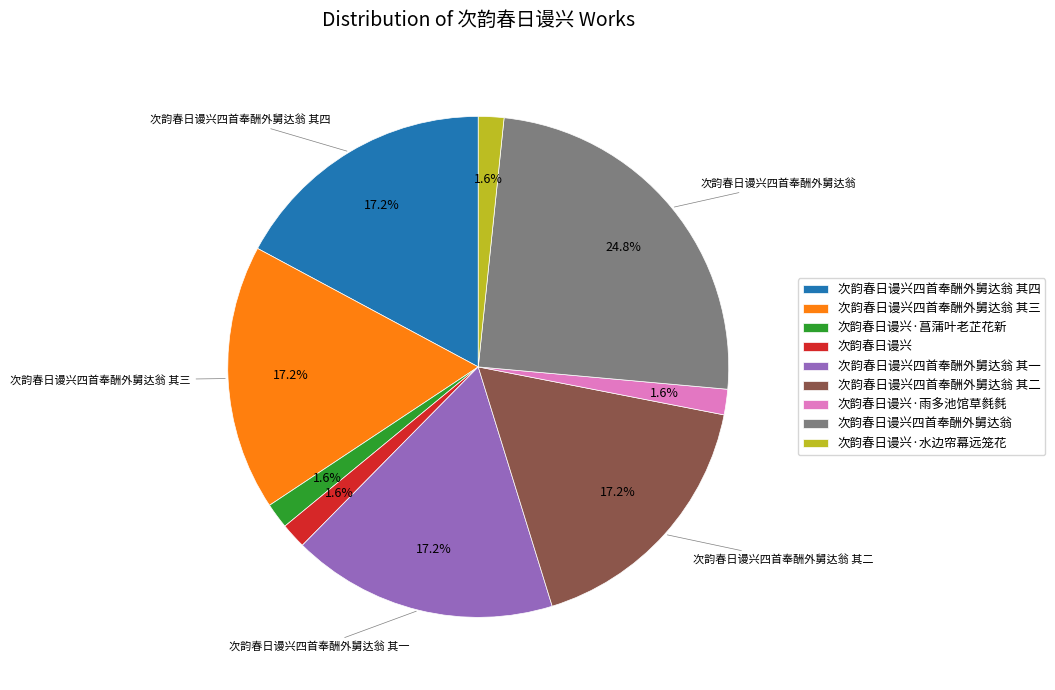

To the nearest percent, what portion does 次韵春日谩兴·雨多池馆草毵毵 represent?

2%